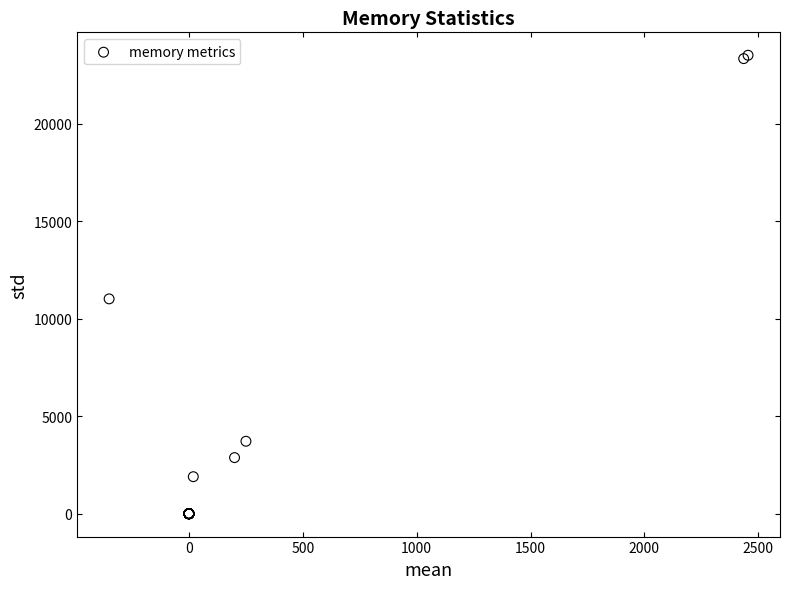

What Y value in the scatter plot is closest to 11757?

11017.6